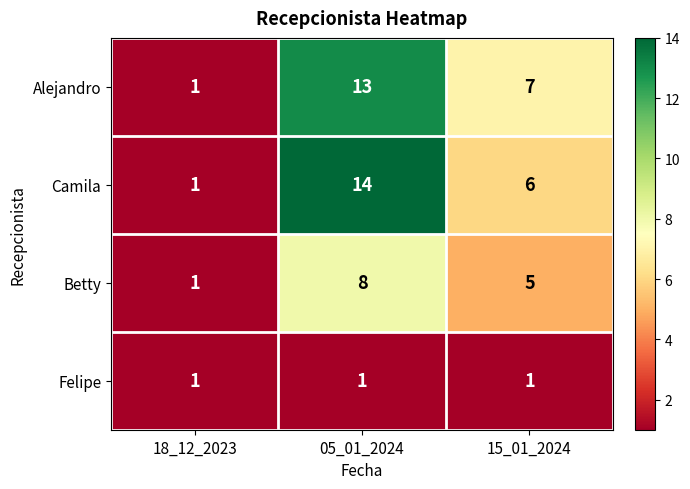

What is the sum of all Alejandro values?

21